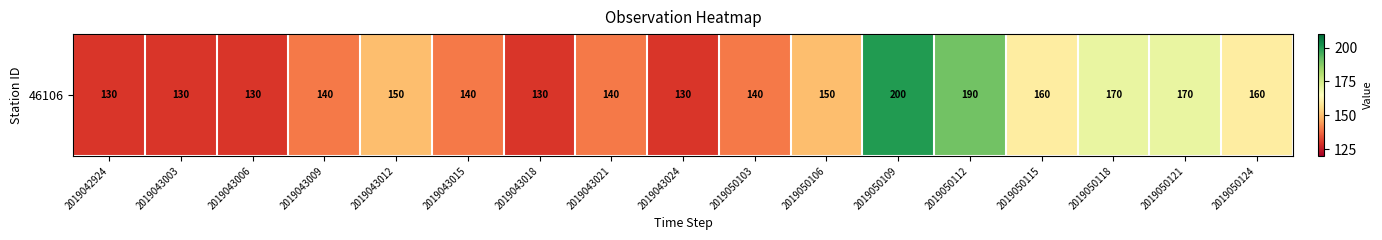

Where does the data first go above 140?

2019043012